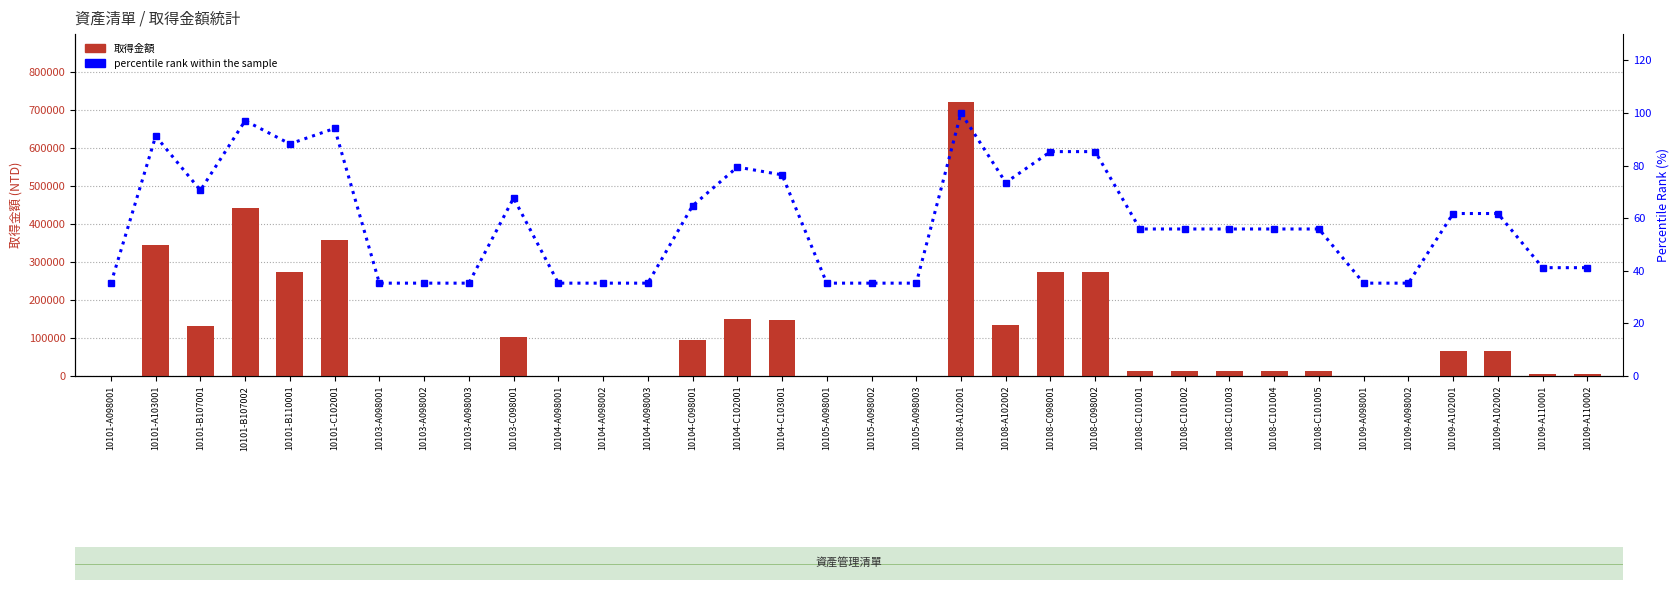

The 取得金額 series shows 6599.9 at 10108-C101004. True or false?

False